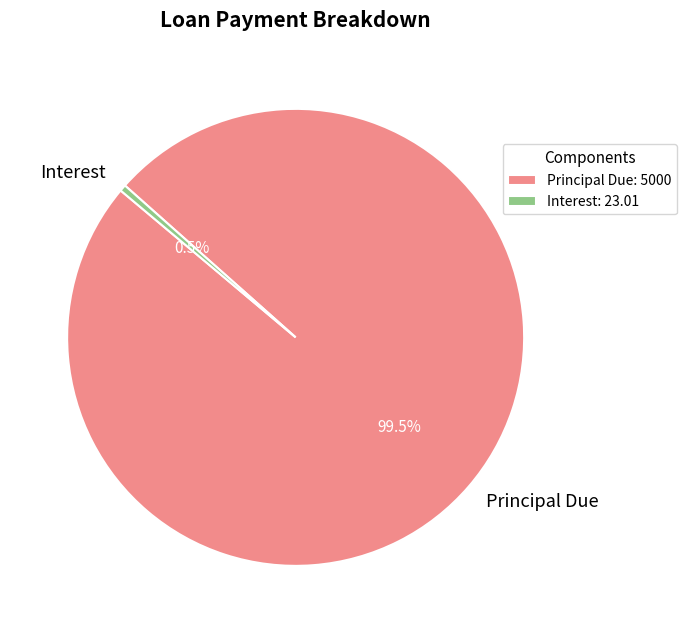

True or false: Interest accounts for 7% of the total.

False